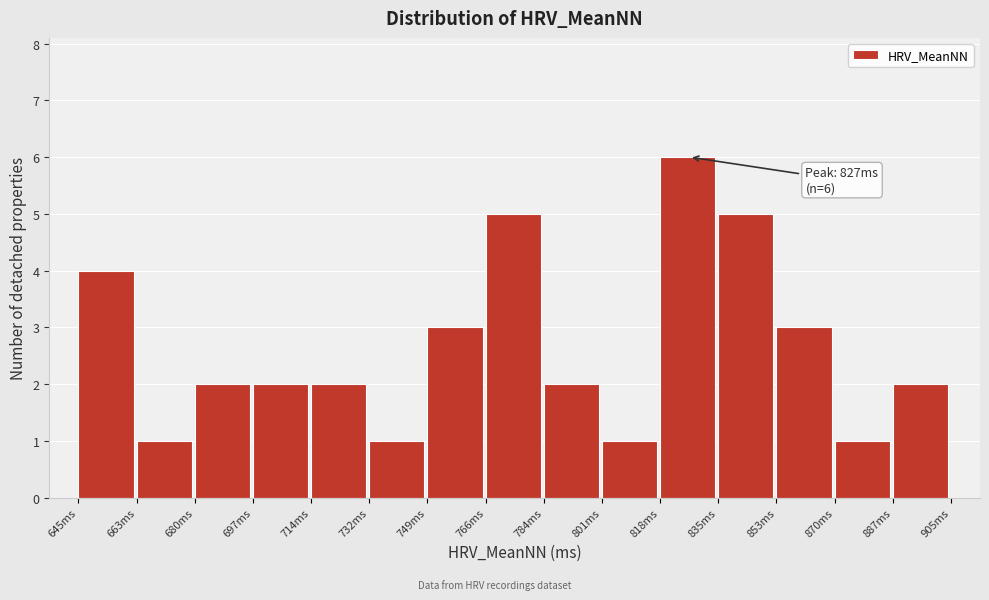

Which range on the x-axis has the tallest bar?

818 to 836